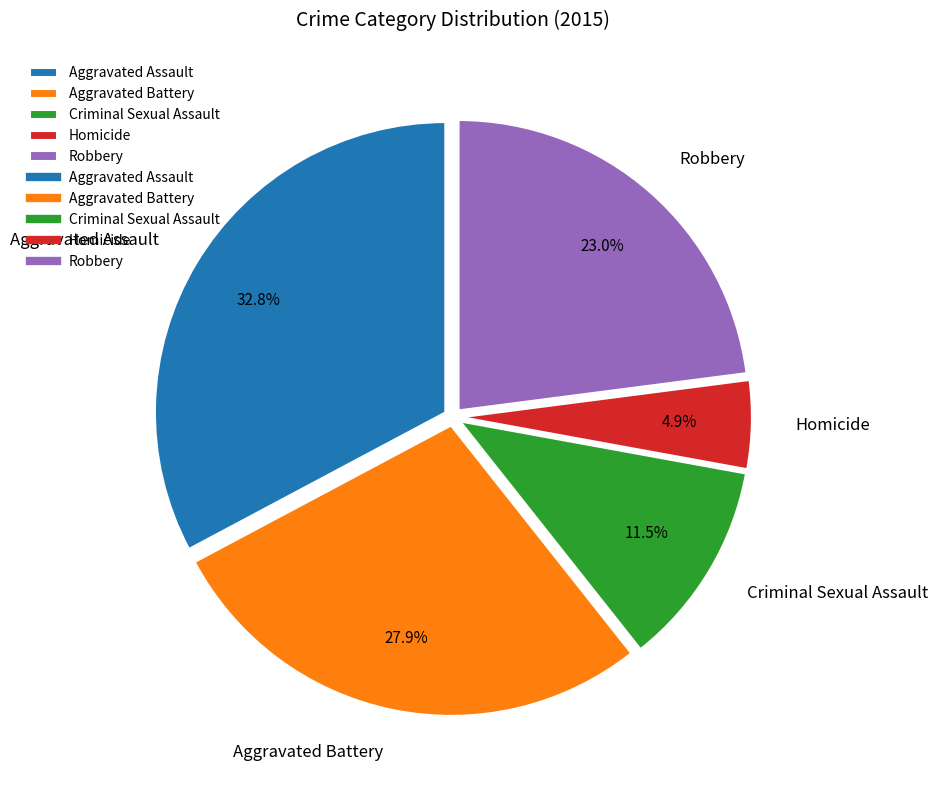

What is the largest slice in the pie chart?

Aggravated Assault